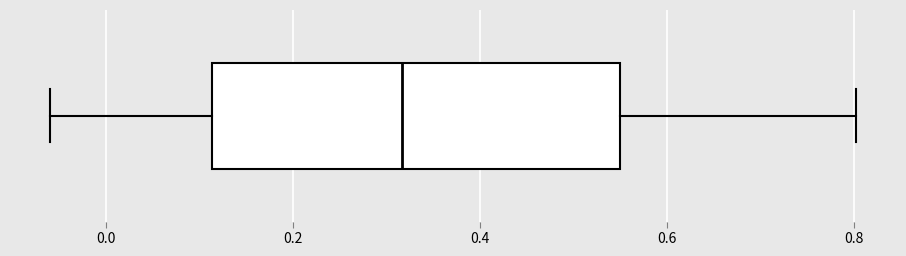

Where does the median line of the box sit on the x-axis? The values are not printed on the chart, so give them approximately, as read against the axis.

0.32